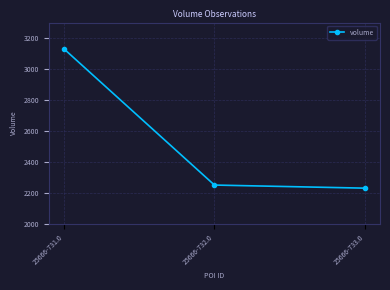

Where is the data nearest to the value 2680?

25666-732.0